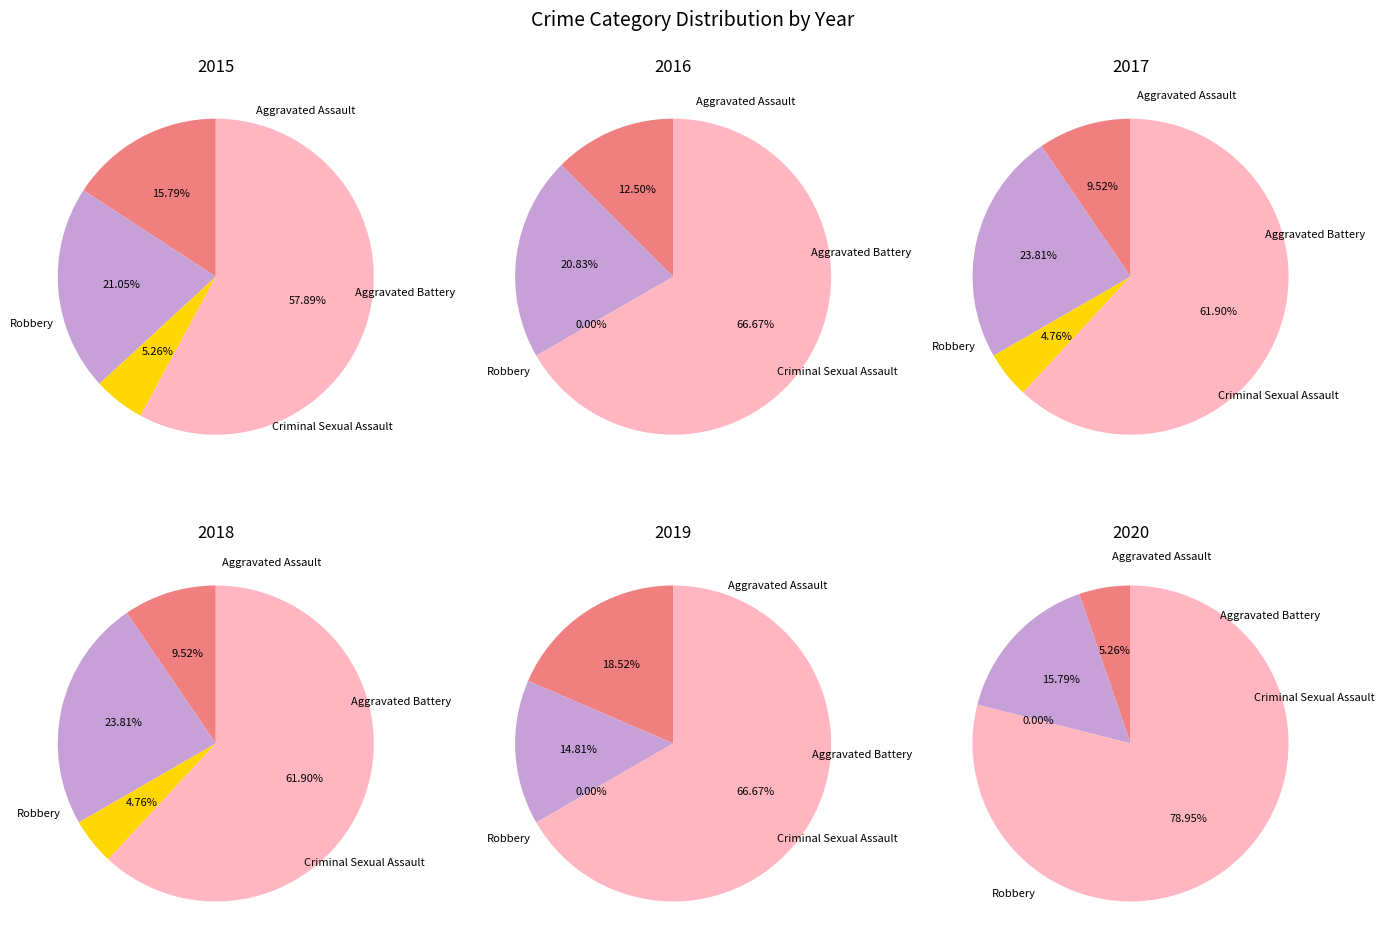

To the nearest percent, what is the difference between the largest and smallest slice percentages?

67%